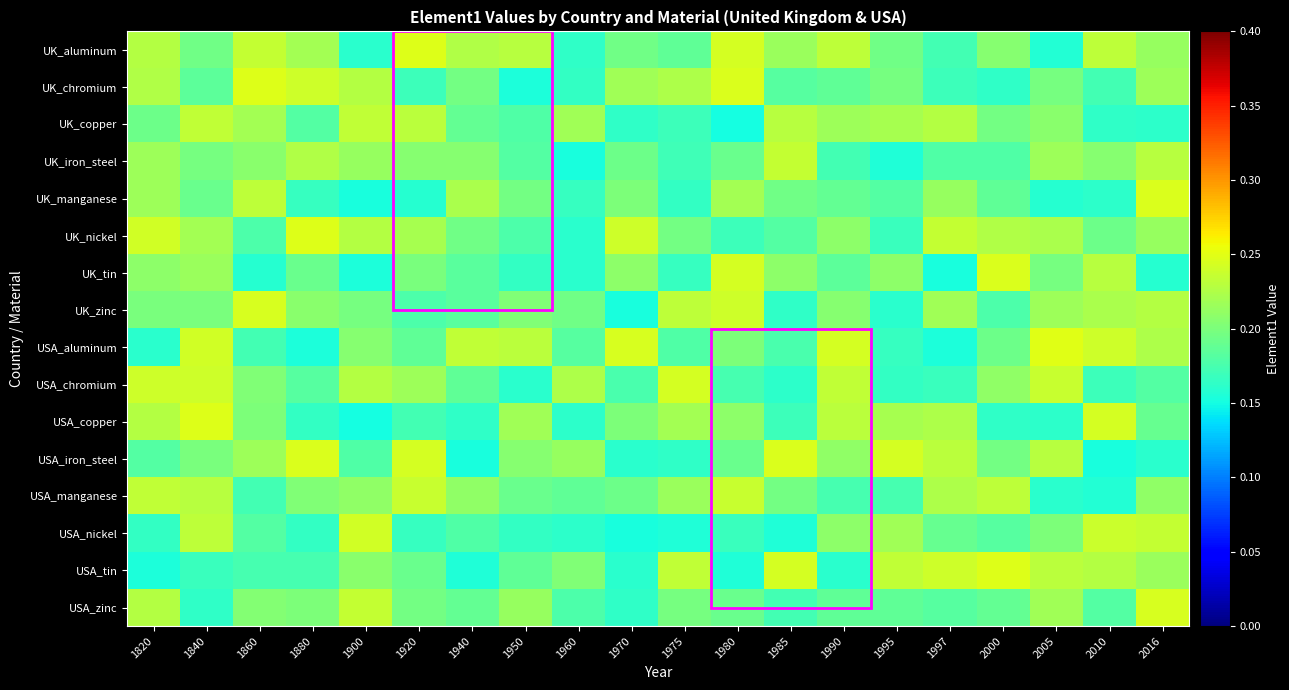

Which category has the highest value across all series?

2005